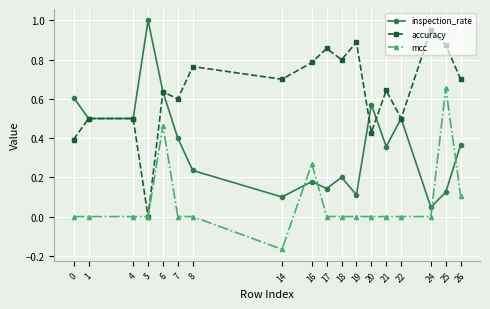

At which label does inspection_rate reach its peak?

5